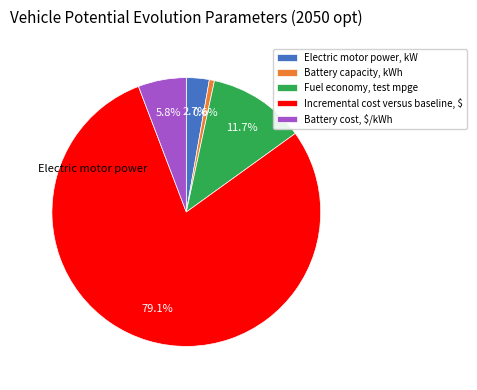

Count the number of slices in the pie.

5